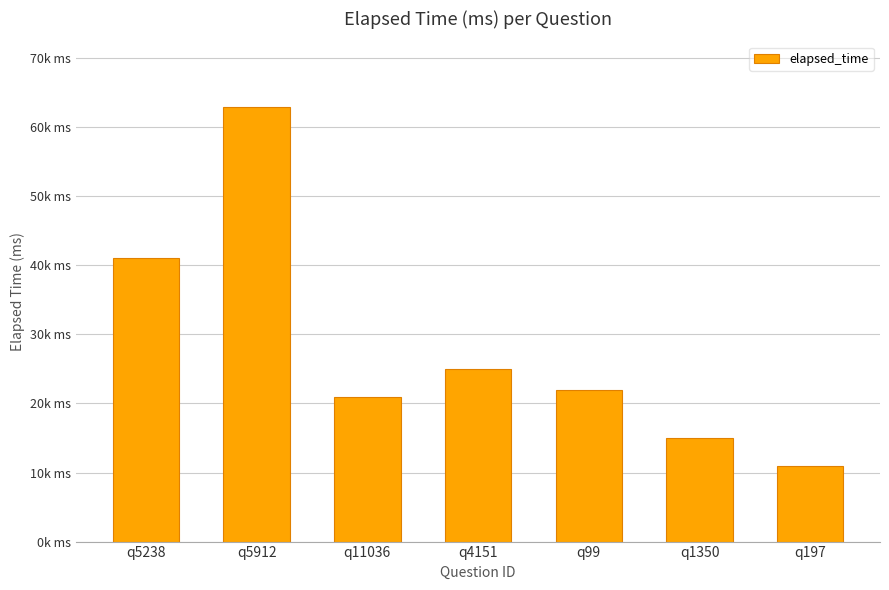

Rank the categories by value from highest to lowest.

q5912, q5238, q4151, q99, q11036, q1350, q197